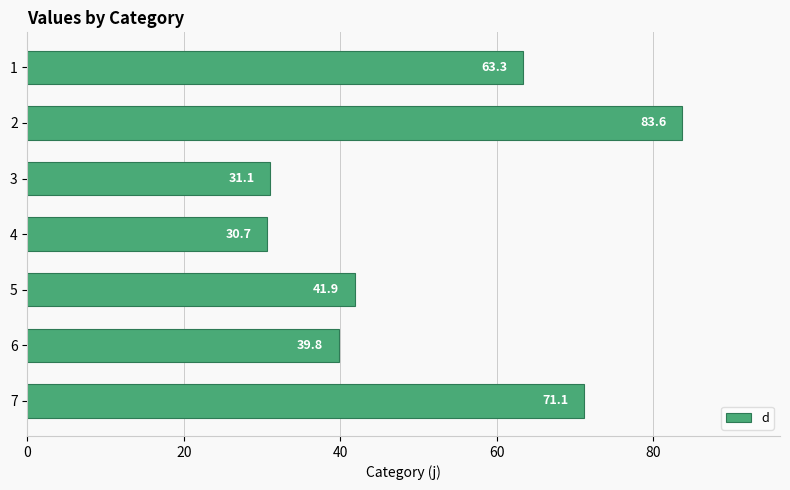

How many values are below 41?

3